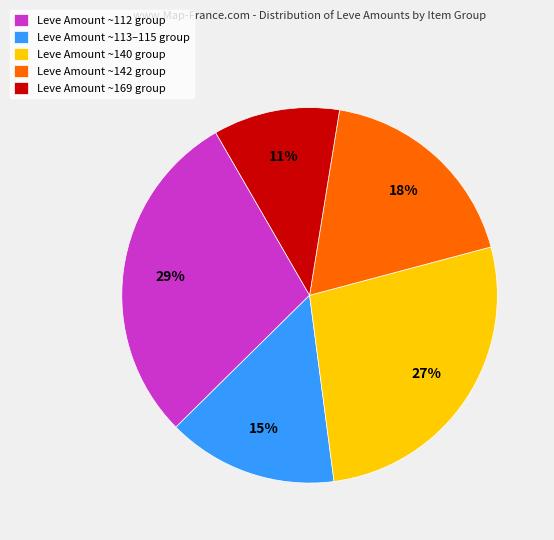

To the nearest percent, what is the difference between the largest and smallest slice percentages?

18%